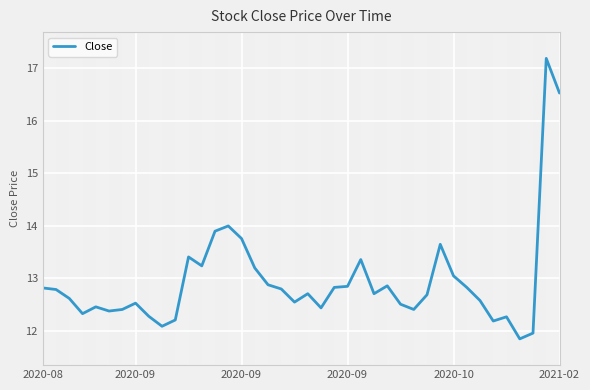

What is the difference between the maximum and minimum values?

5.3